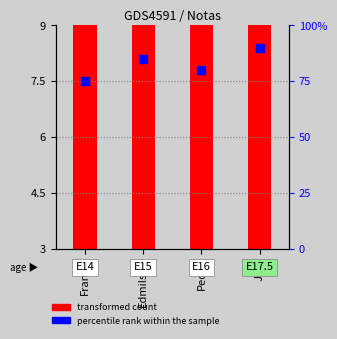

At how many categories does at least one series exceed 8?

4